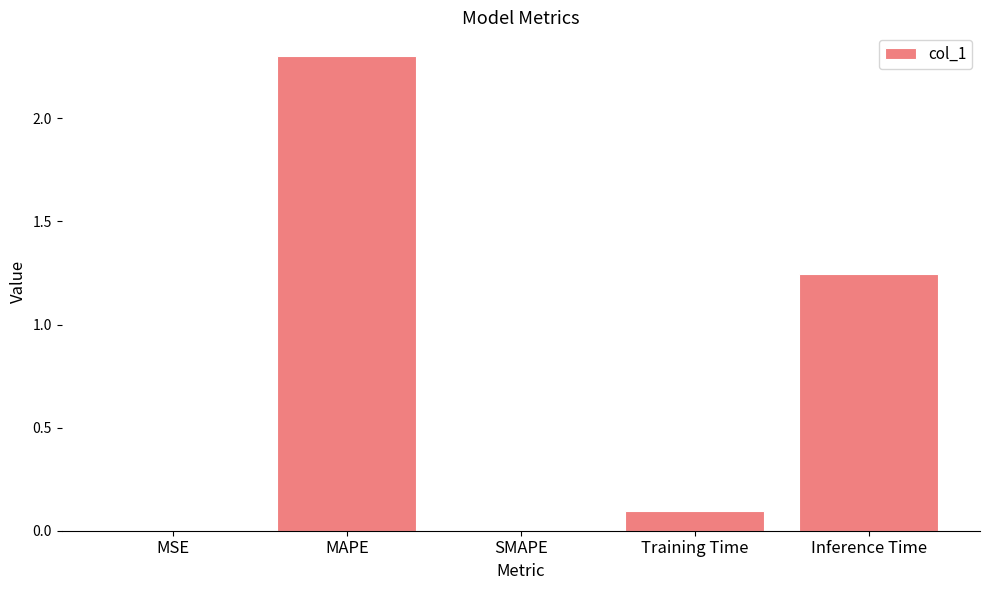

Is it true that the value at Inference Time is 0.7?

False